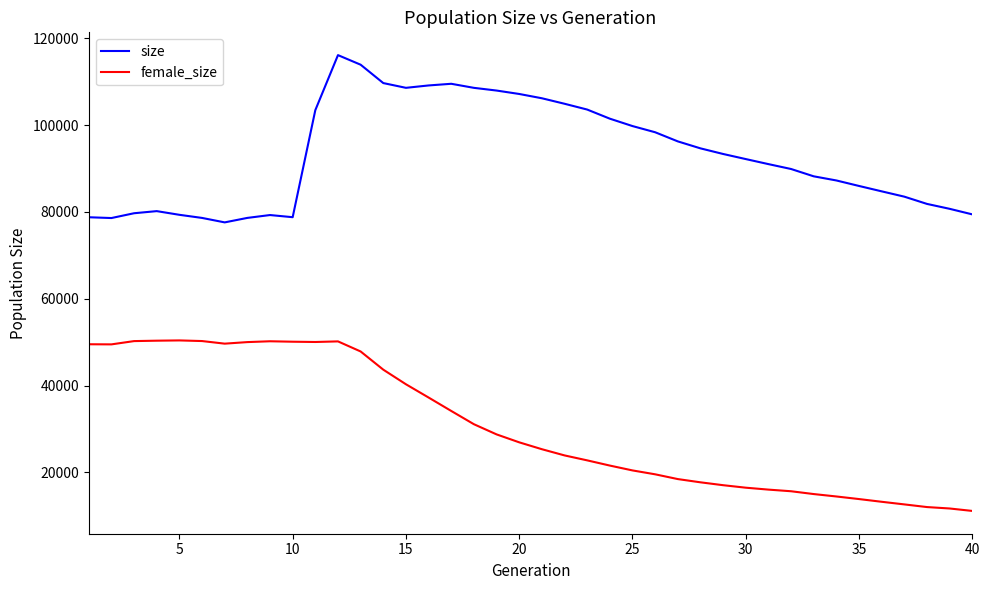

What is the smallest value displayed?

11118